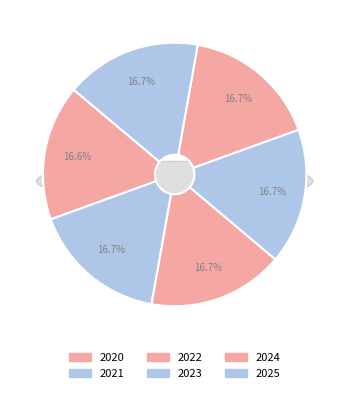

To the nearest percent, what is the combined percentage of 2022 and 2024?

33%